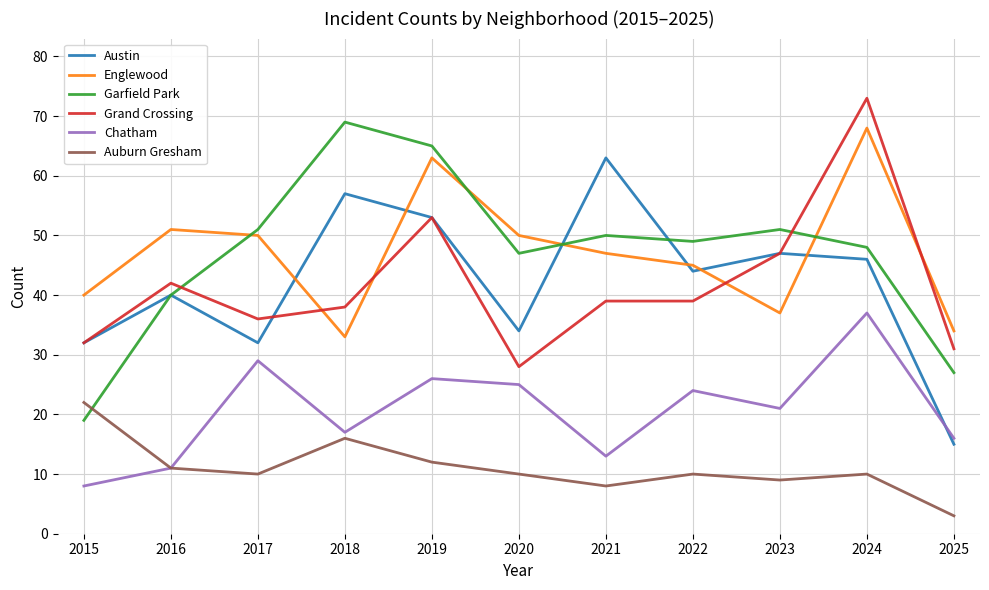

The Grand Crossing series shows 42 at 2016. True or false?

True